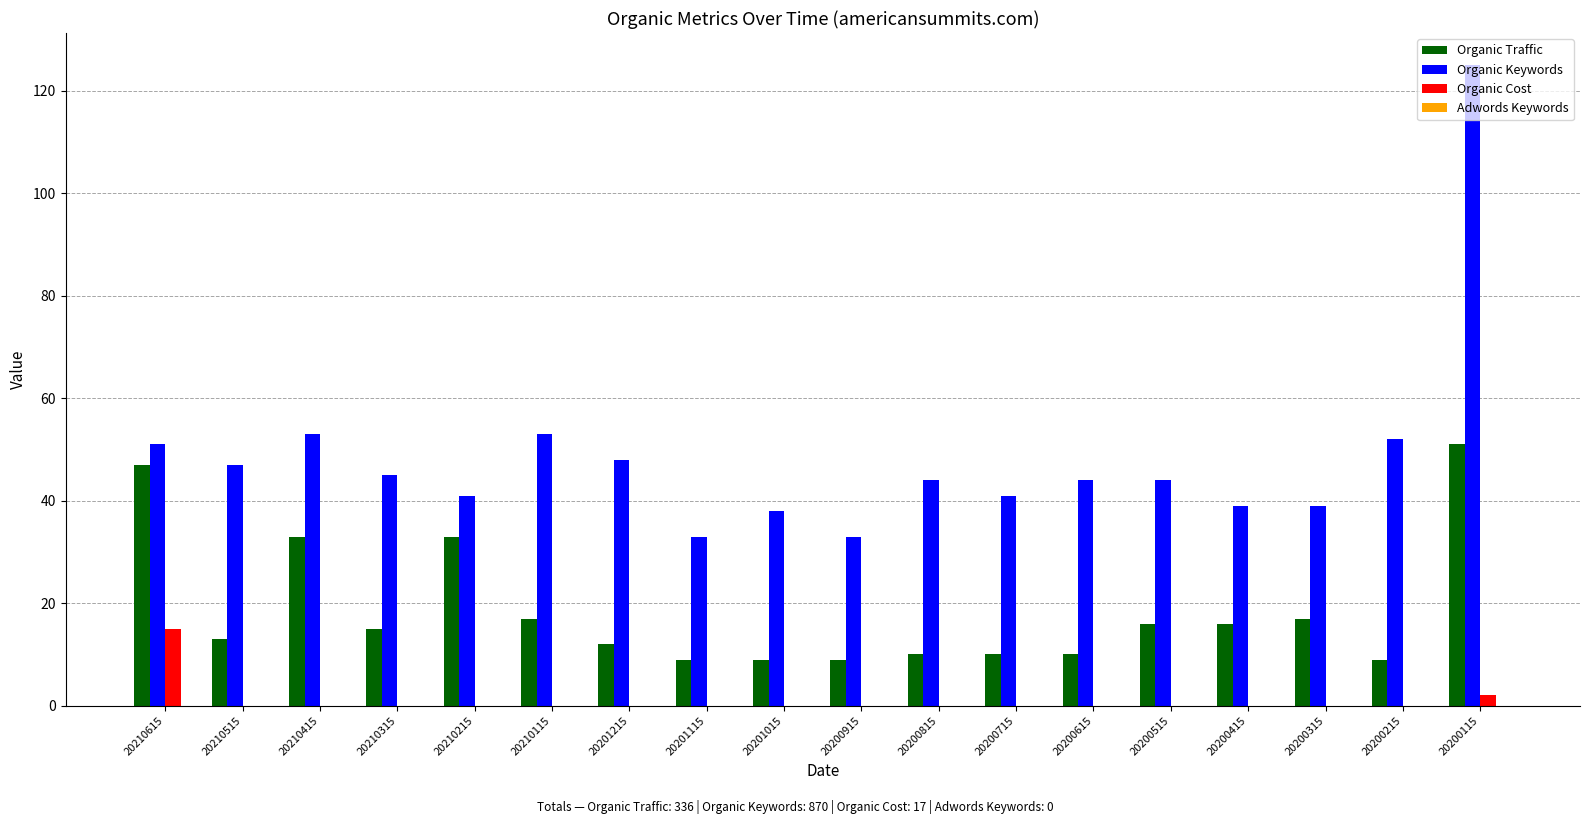

At which label does Organic Traffic first exceed 15?

20210615